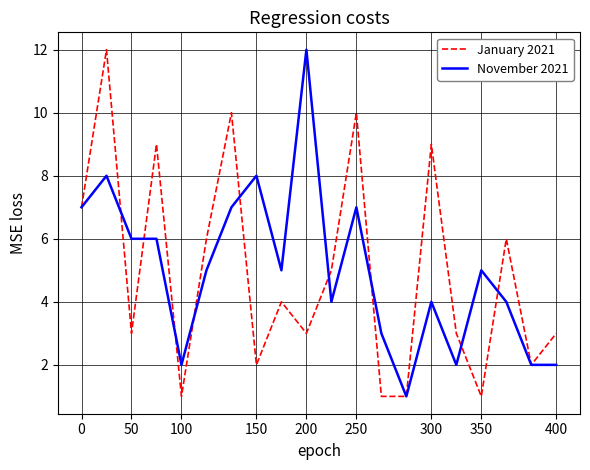

Which series has the widest spread of values?

January 2021